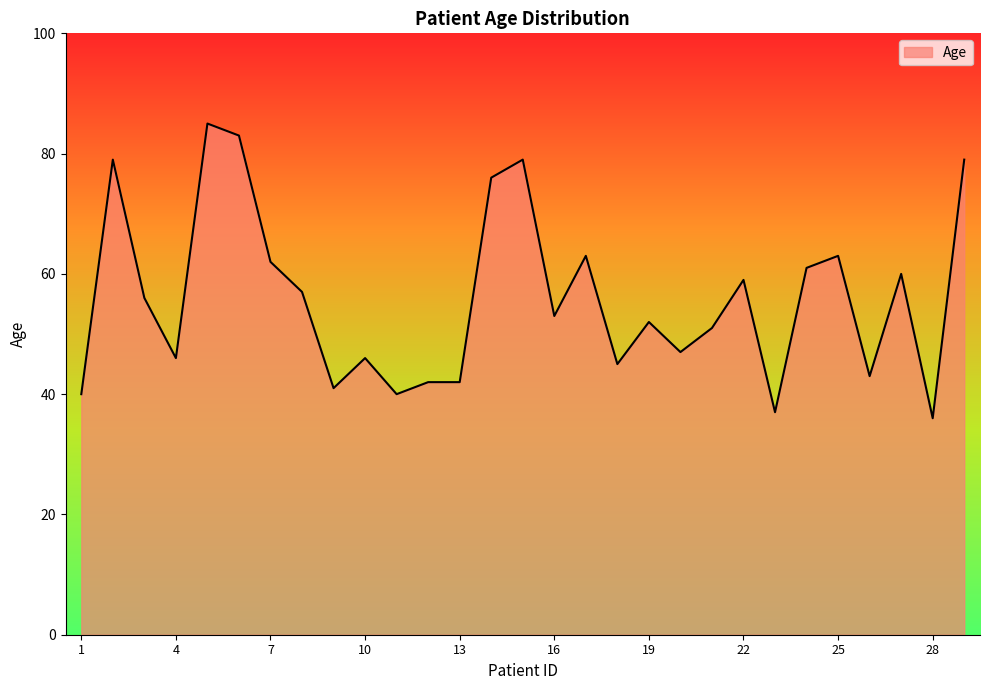

What is the greatest value displayed?

85